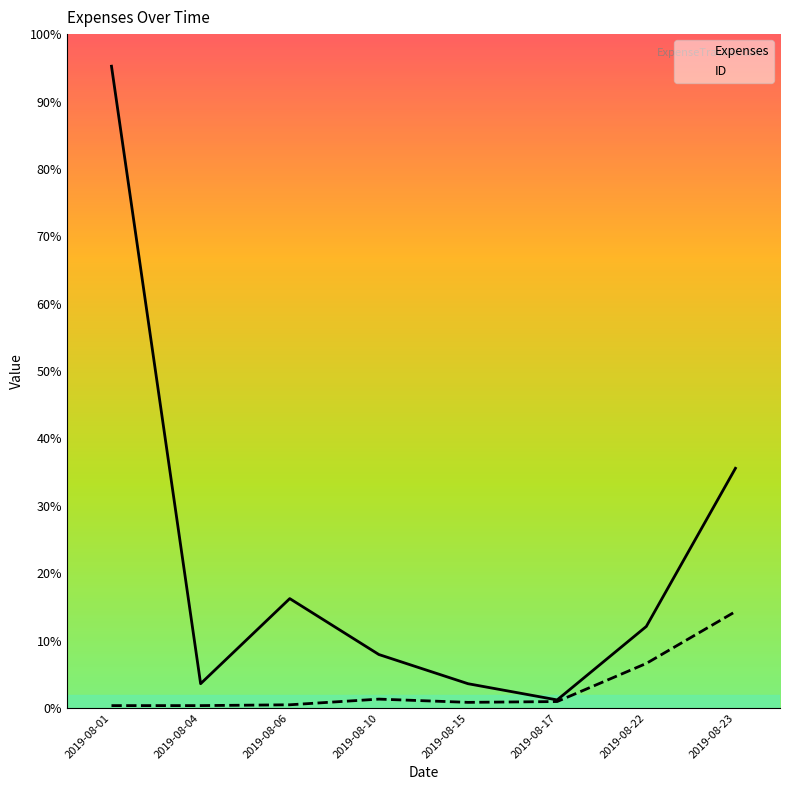

Reading left to right, list all the values displayed in this chart.

Expenses: 2019-08-01=791.8	2019-08-04=30.0	2019-08-06=135.0	2019-08-10=66.0	2019-08-15=30.0	2019-08-17=10.0	2019-08-22=100.6	2019-08-23=295.8
ID: 2019-08-01=3.0	2019-08-04=3.0	2019-08-06=4.0	2019-08-10=11.0	2019-08-15=7.0	2019-08-17=8.0	2019-08-22=55.0	2019-08-23=119.0